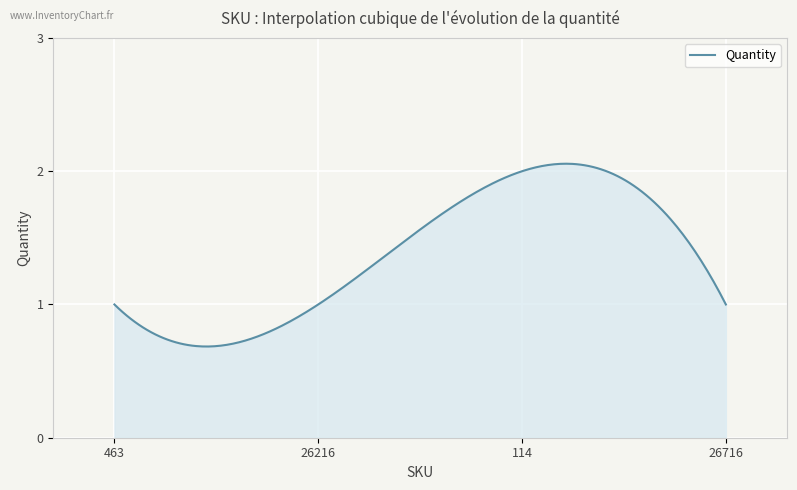

What is the label of the 3rd point from the left?

114